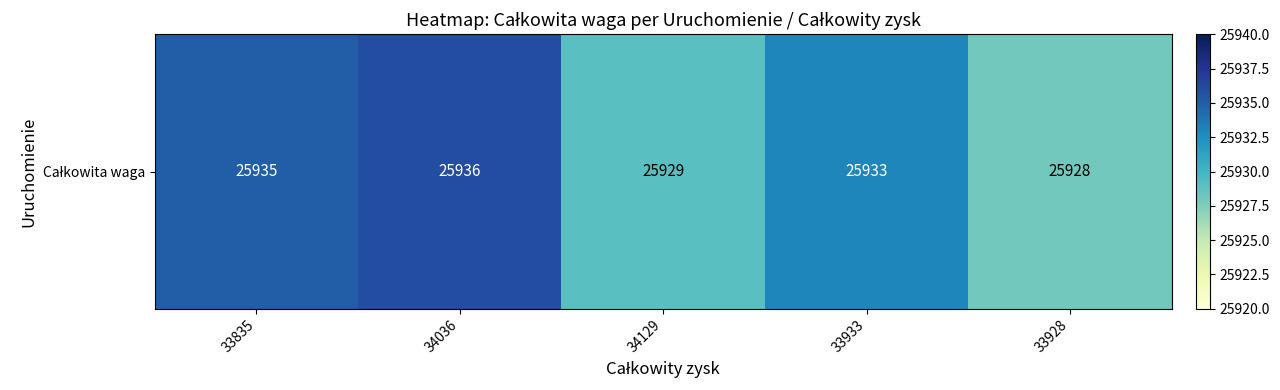

List the labels in order of value, smallest first.

33928, 34129, 33933, 33835, 34036